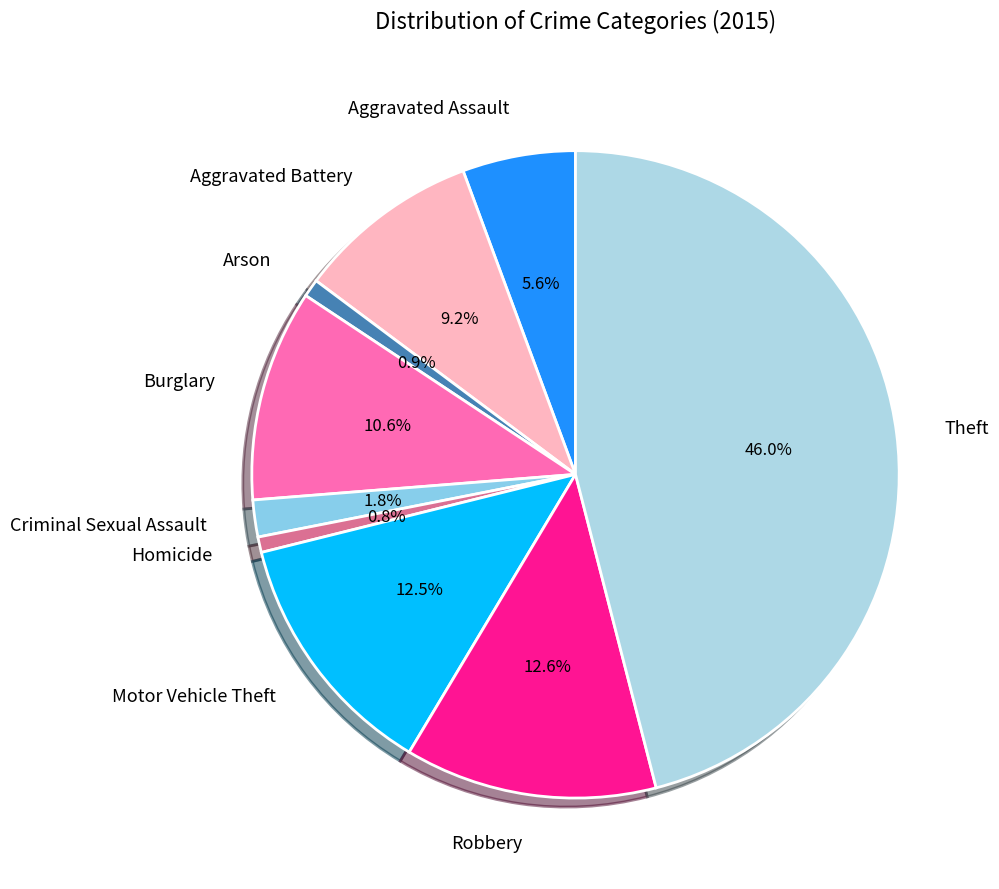

Count the number of slices in the pie.

9